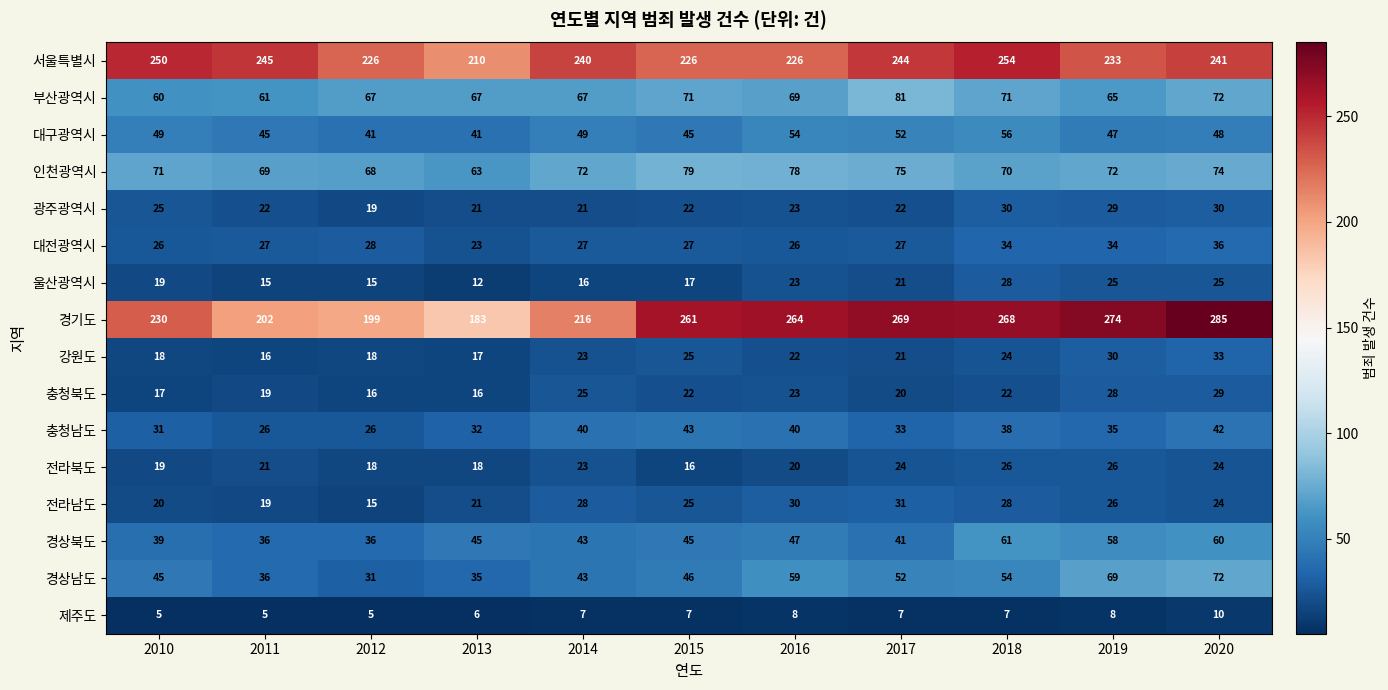

Is it true that 경상남도 equals 35 at 2019?

False